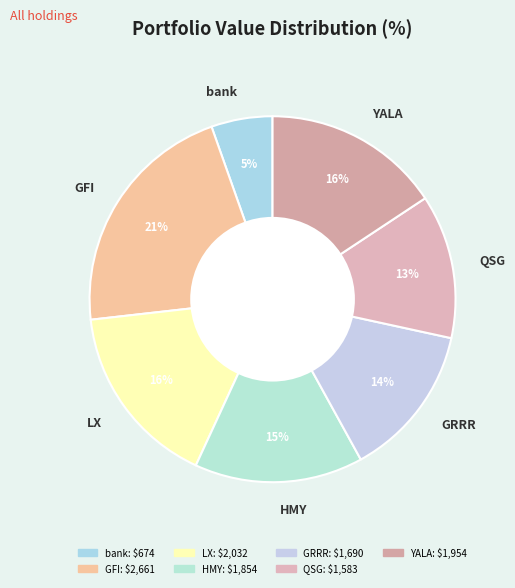

Which has a higher value, GRRR or bank?

GRRR